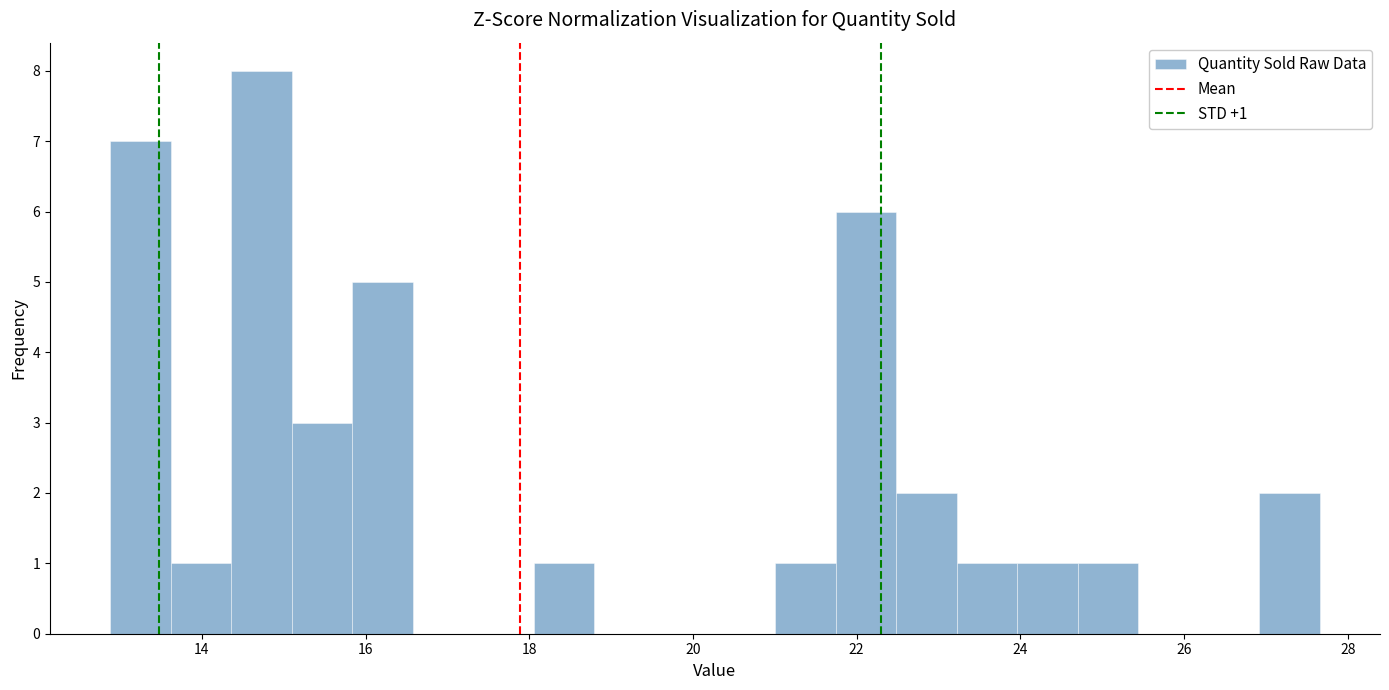

Read against the x-axis, roughly where is the centre of the tallest bar?

14.8